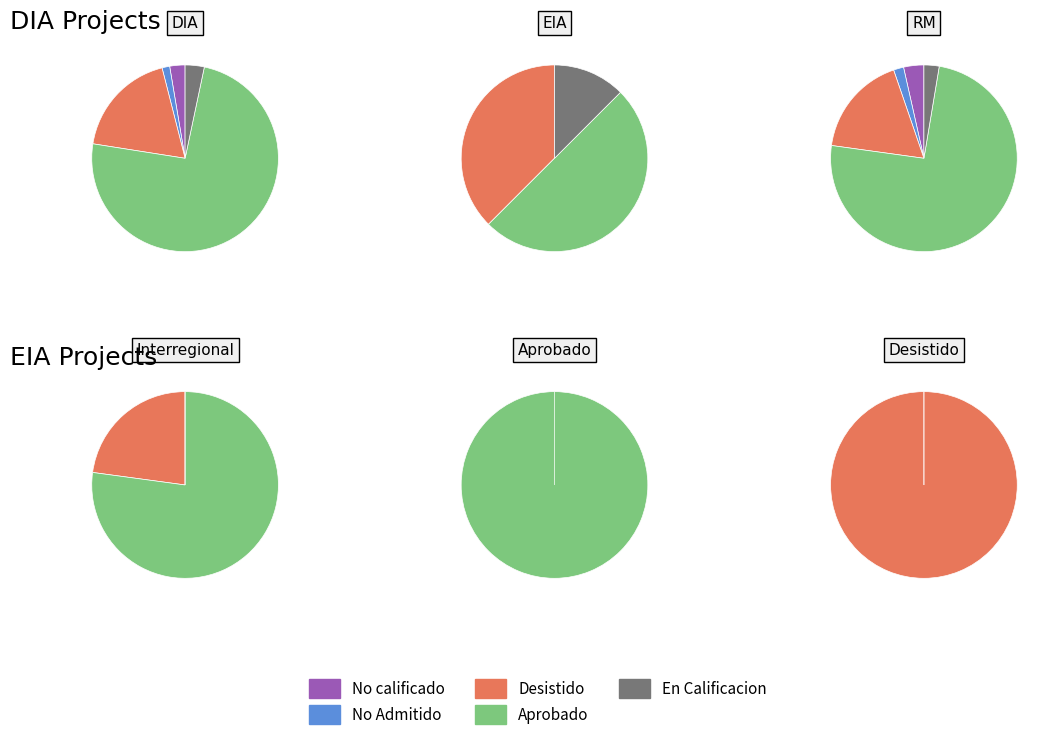

Rank the categories by value from lowest to highest.

EIA, DIA